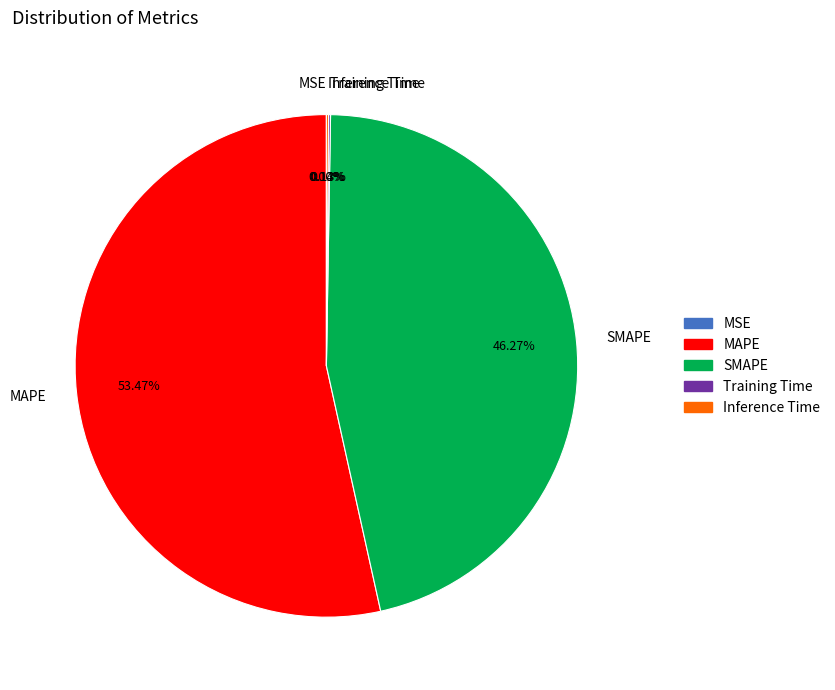

What is the largest slice in the pie chart?

MAPE